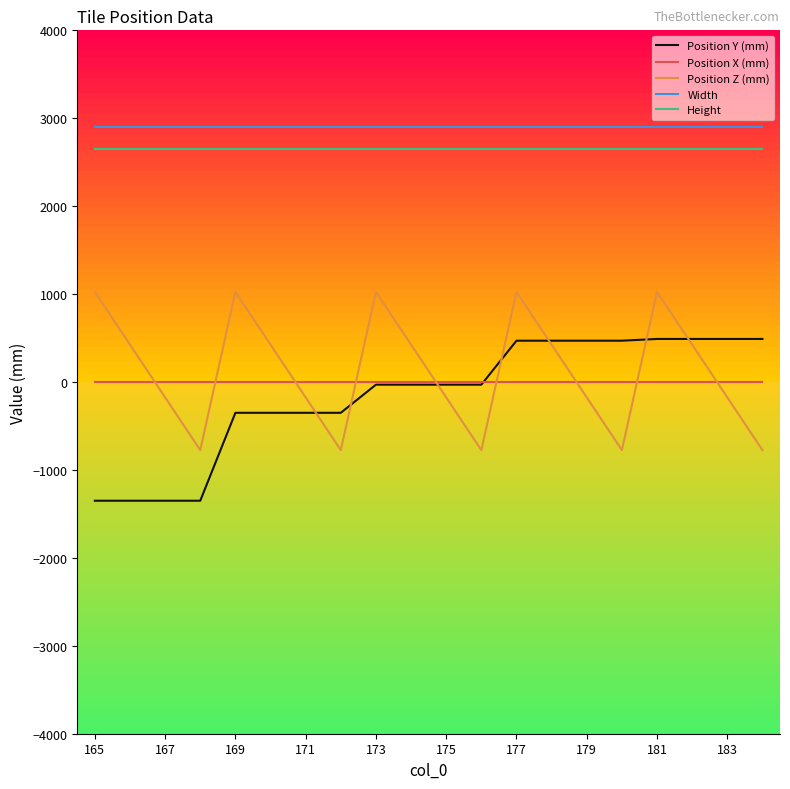

What is the minimum value shown in the chart?

-1350